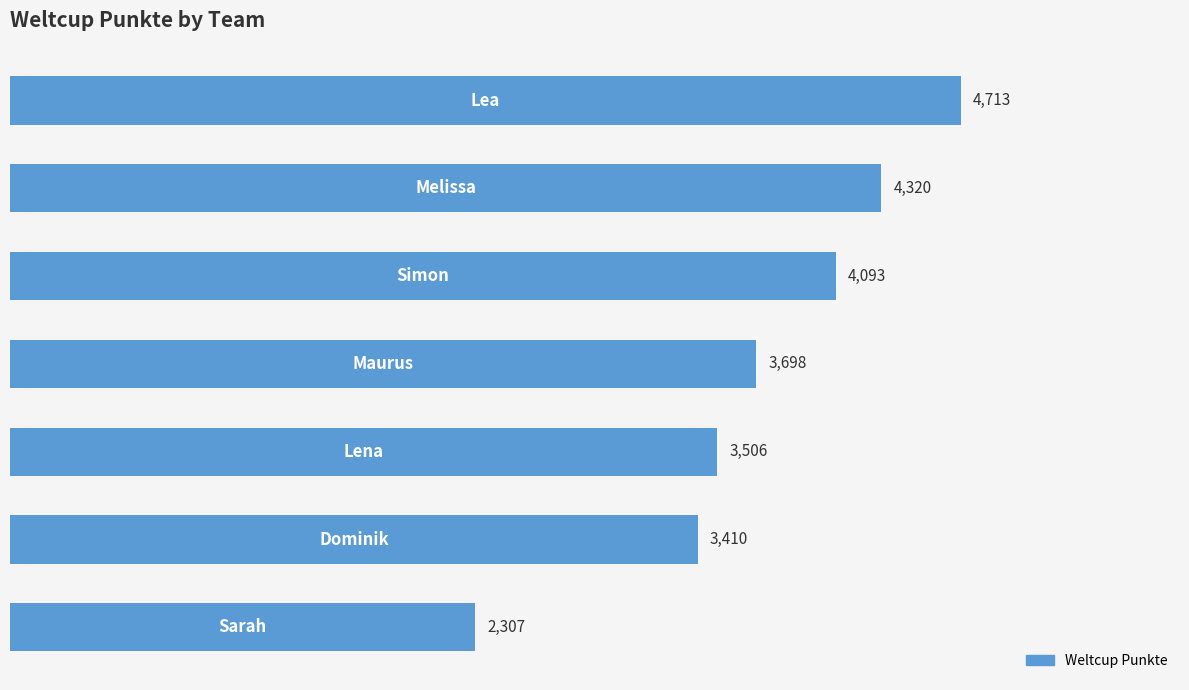

What is the greatest value displayed?

4713